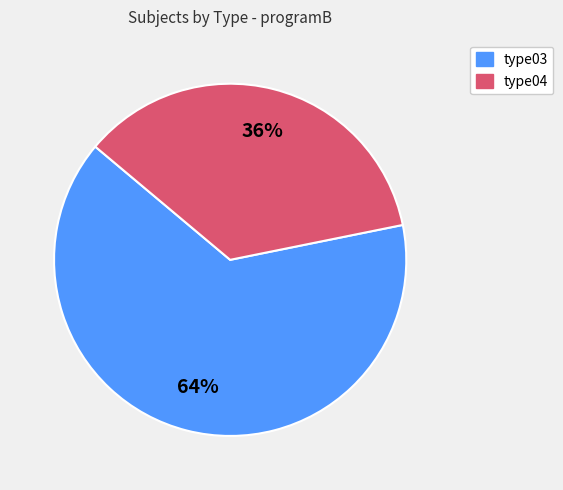

Which slice is the largest?

type03